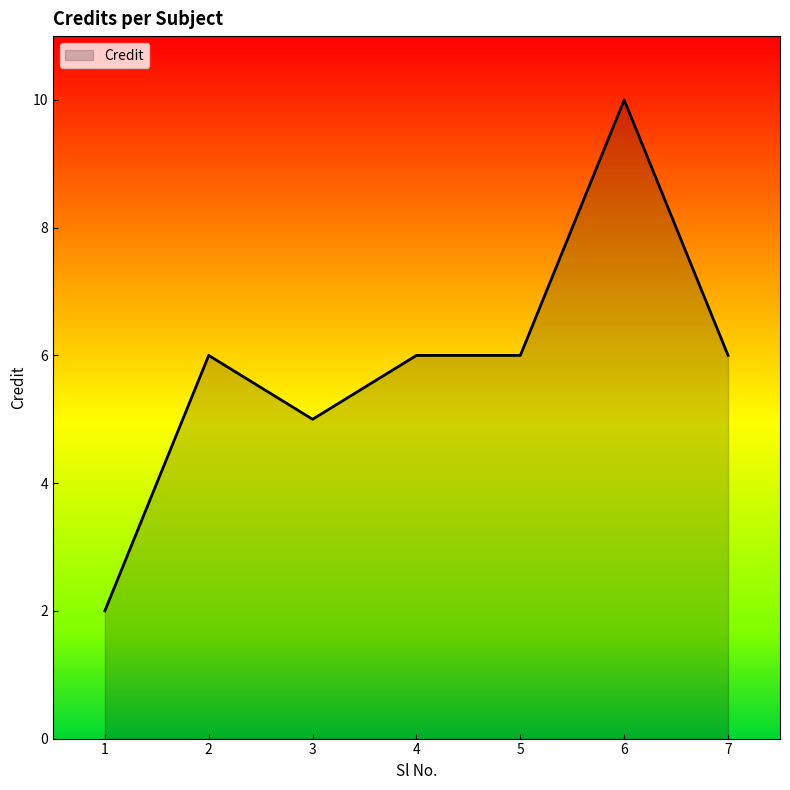

What is the smallest value displayed?

2